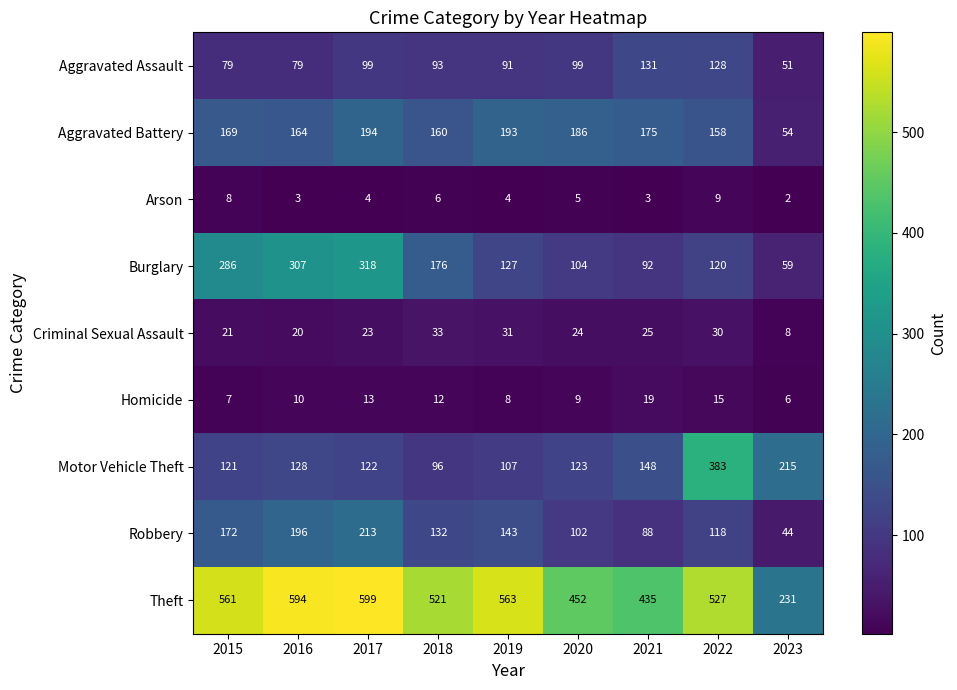

Which category has the highest value across all series?

2017